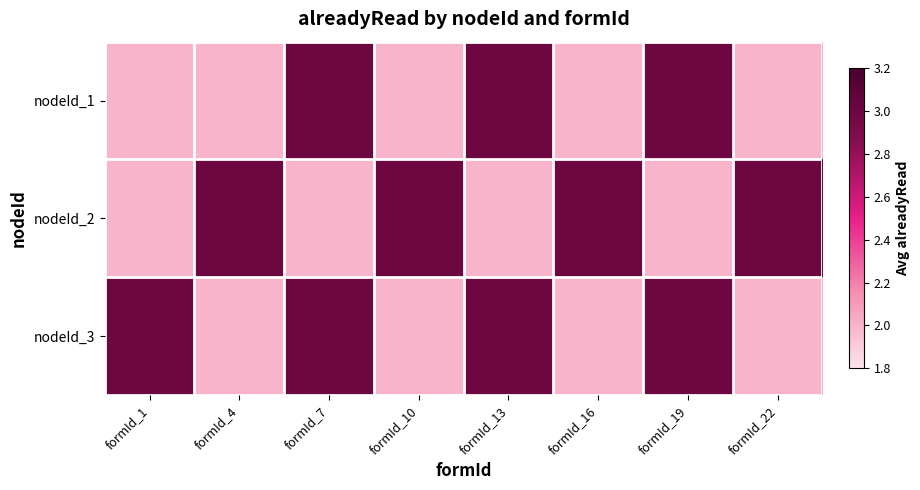

At how many categories does at least one series exceed 2?

8